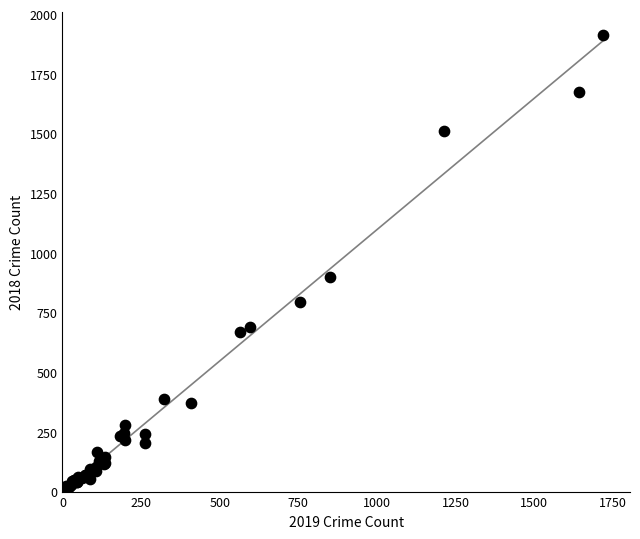

What Y value in the scatter plot is closest to 960?

898